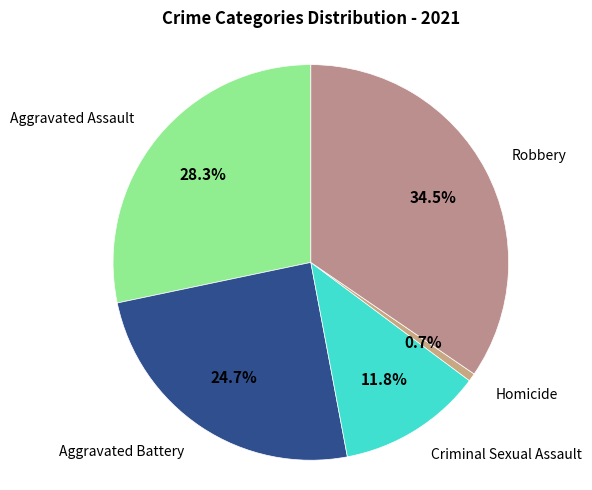

What is the largest slice in the pie chart?

Robbery